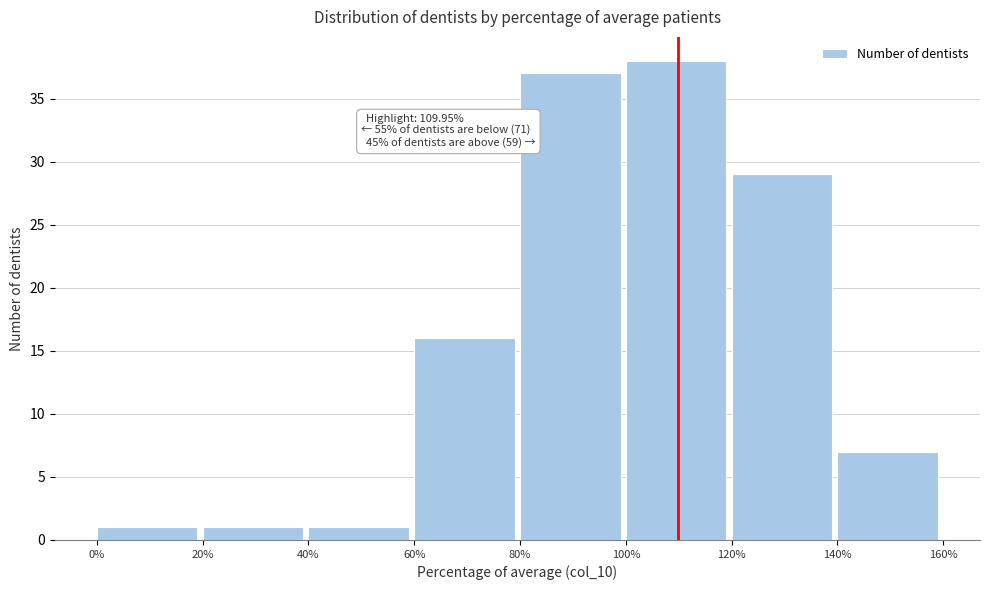

Which range on the x-axis has the tallest bar?

100% to 120%